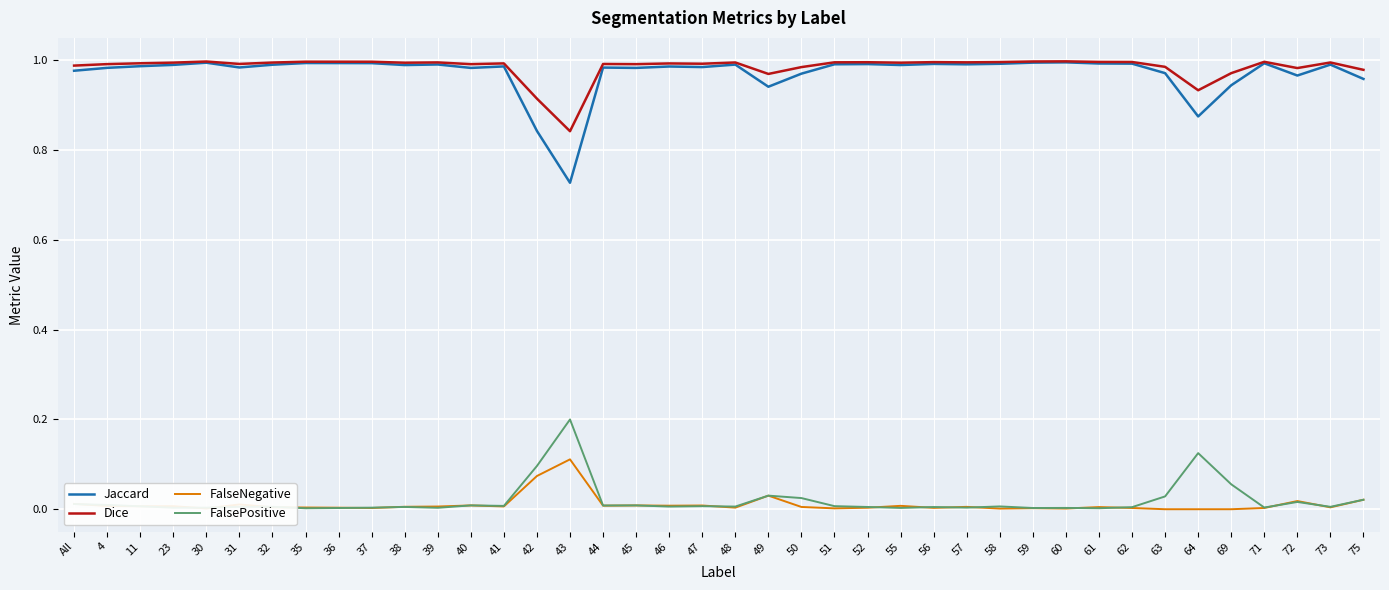

Which series has the largest range (max minus min)?

Jaccard